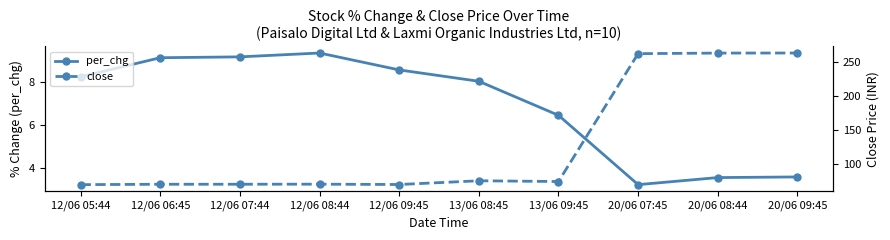

Is this an area chart (filled region under the line)?

No